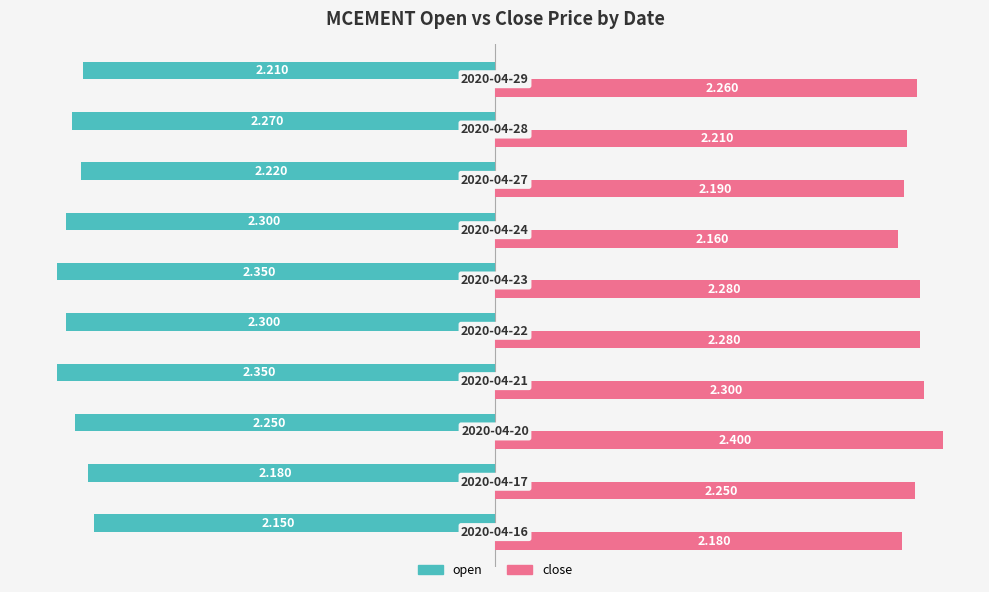

Rank the series by their maximum value, from lowest to highest.

open, close